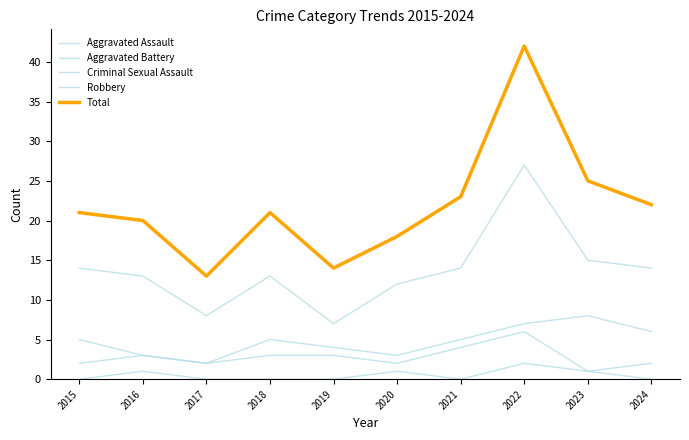

How many interior local peaks does the Criminal Sexual Assault series have?

3